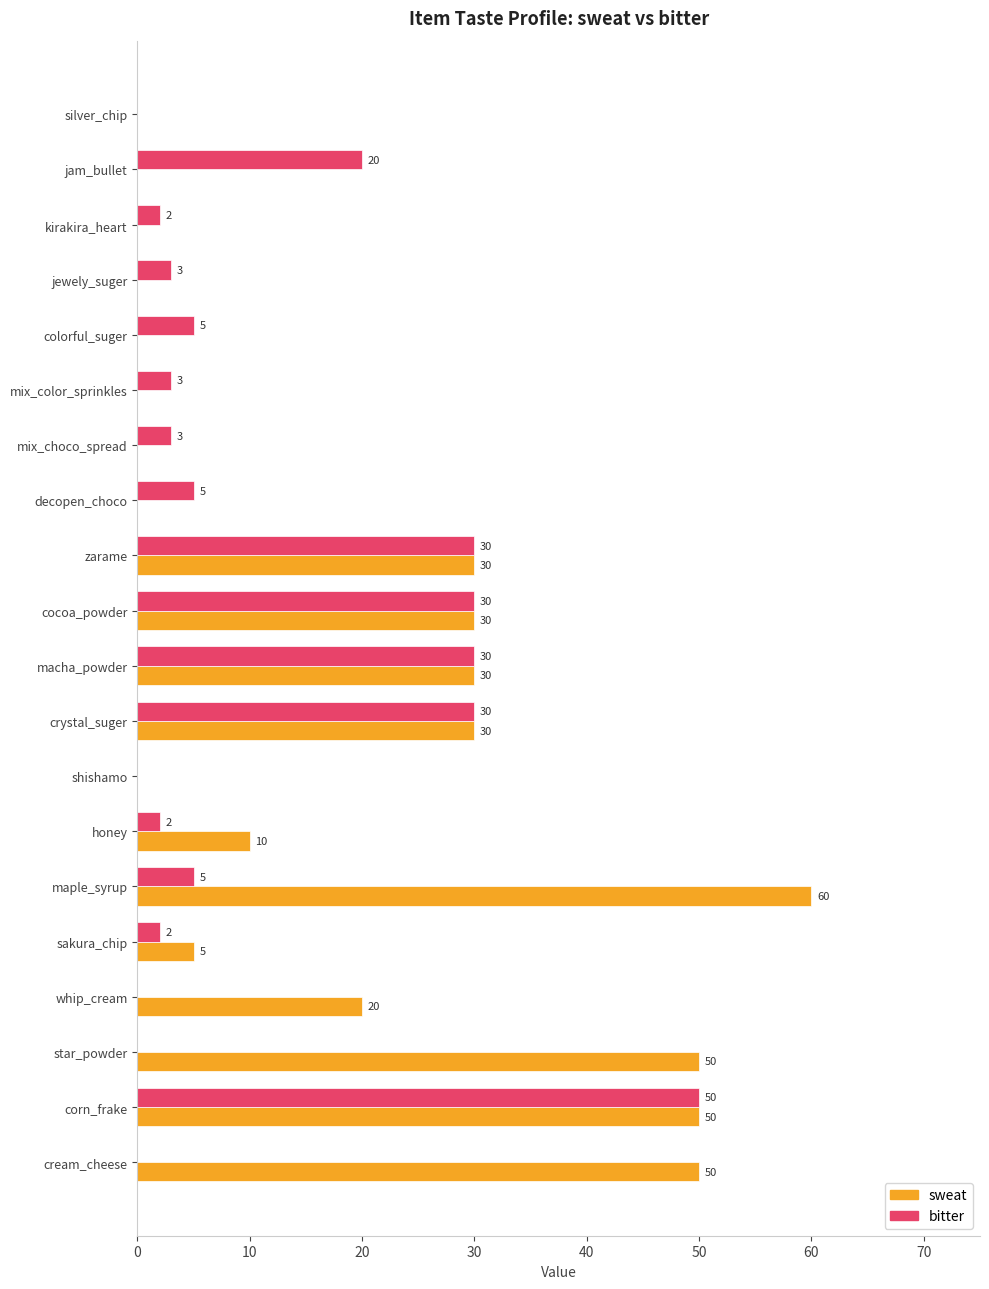

Which category has the highest value across all series?

maple_syrup